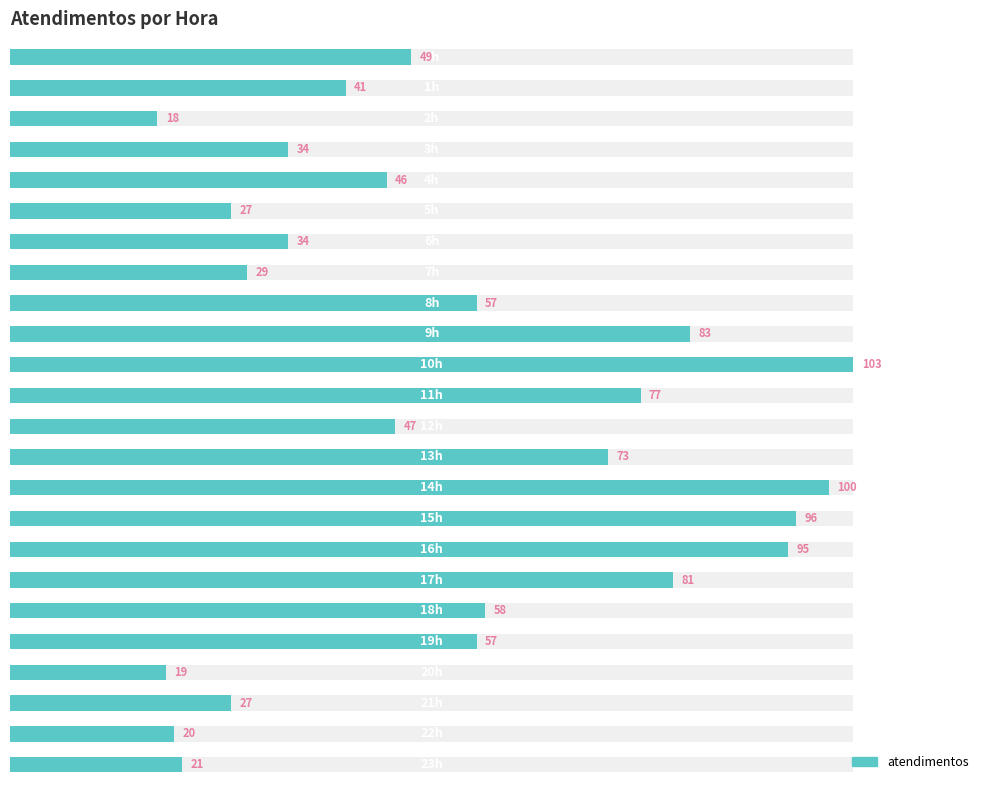

What is the difference between the values at 2h and 9h?

65